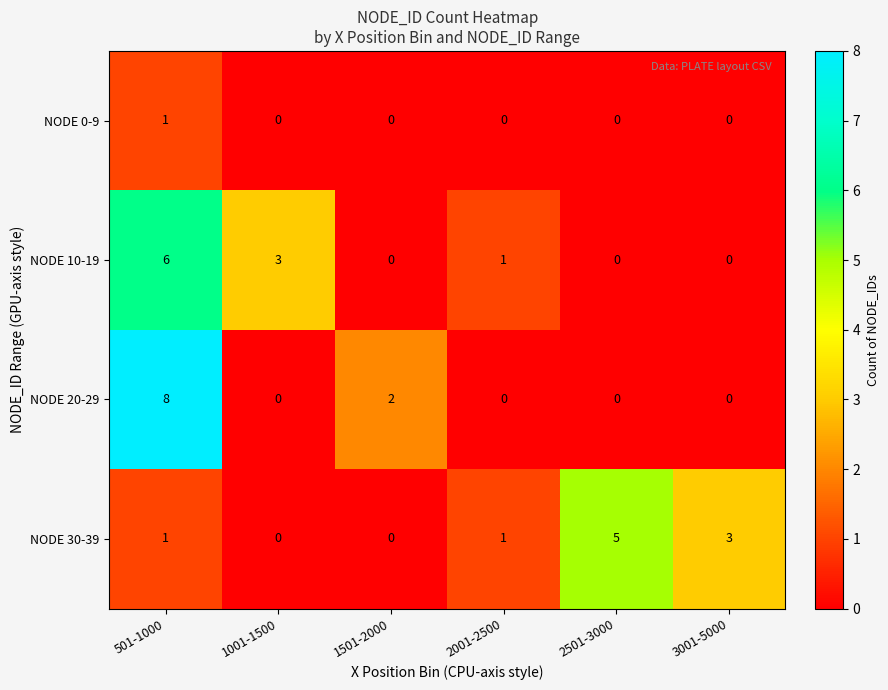

List the series in order of their peak value, lowest first.

NODE 0-9, NODE 30-39, NODE 10-19, NODE 20-29